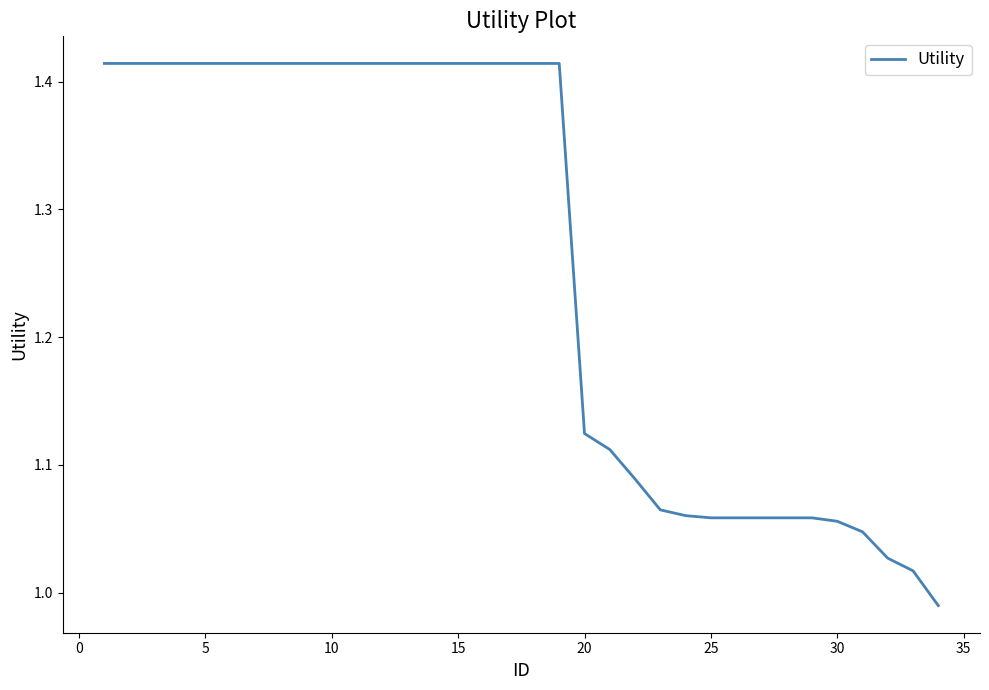

What is the difference between the maximum and minimum values?

0.4